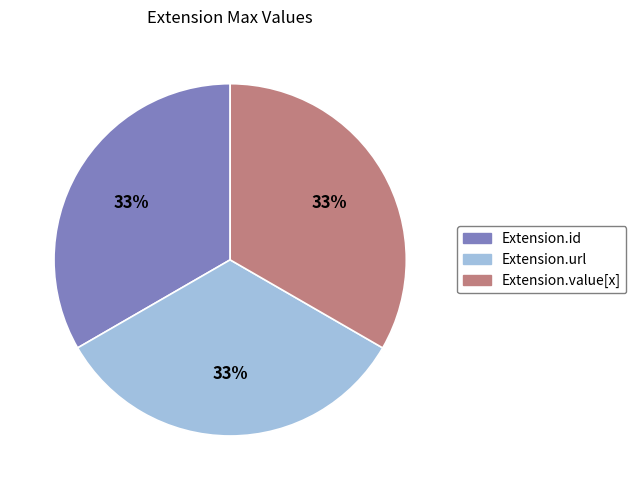

Approximately how many times larger is the value at Extension.id compared to Extension.value[x]?

1.0